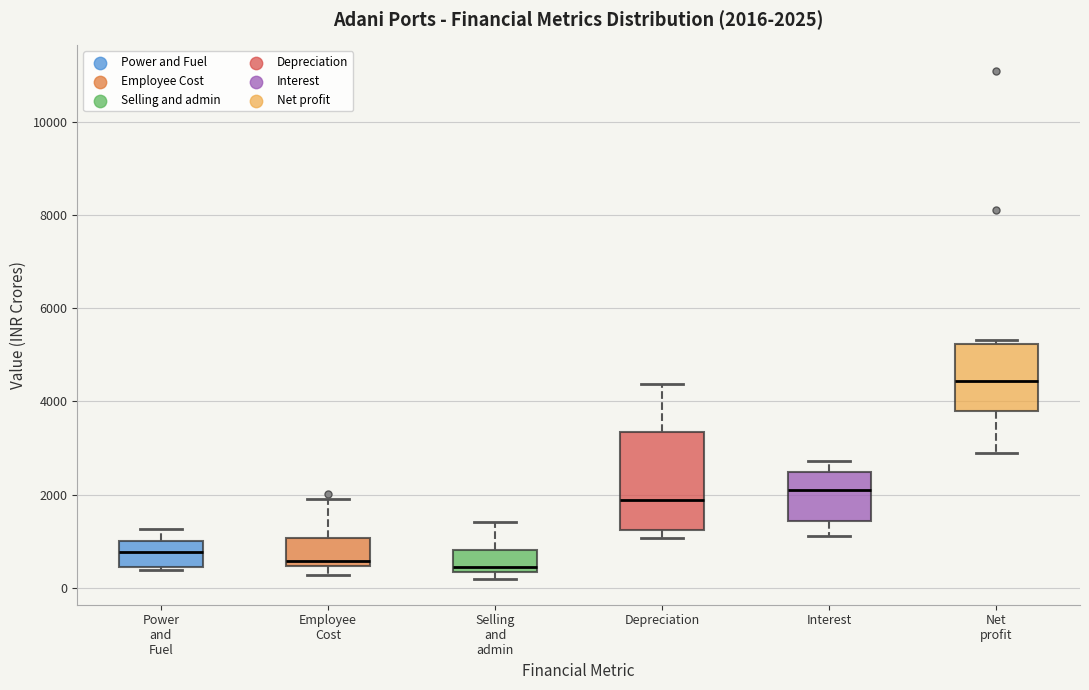

Which box is the tallest, from its lower edge to its upper edge?

Depreciation